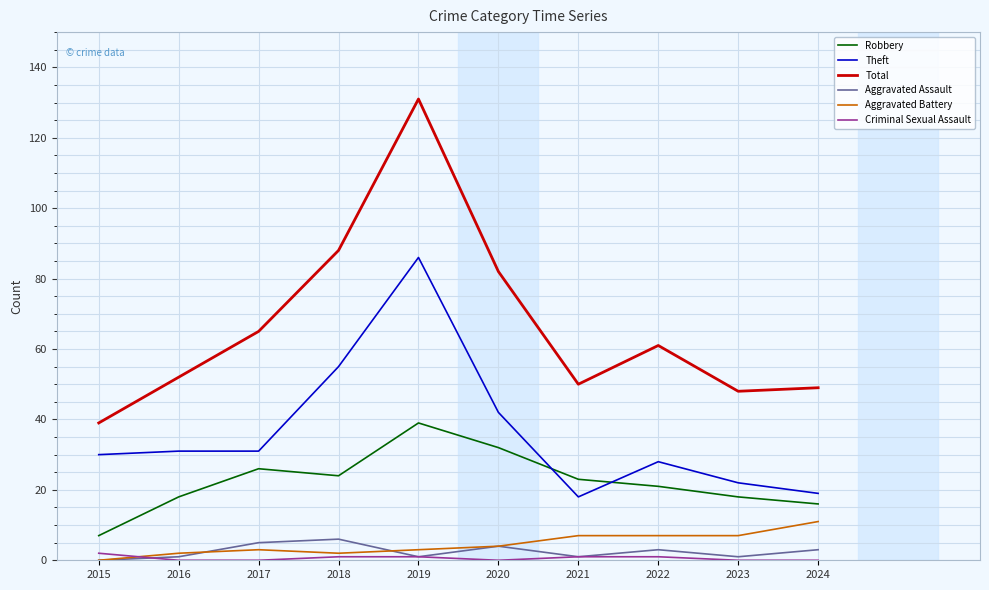

Reading left to right, transcribe all the data shown in this chart.

Robbery: 7	18	26	24	39	32	23	21	18	16
Theft: 30	31	31	55	86	42	18	28	22	19
Total: 39	52	65	88	131	82	50	61	48	49
Aggravated Assault: 0	1	5	6	1	4	1	3	1	3
Aggravated Battery: 0	2	3	2	3	4	7	7	7	11
Criminal Sexual Assault: 2	0	0	1	1	0	1	1	0	0